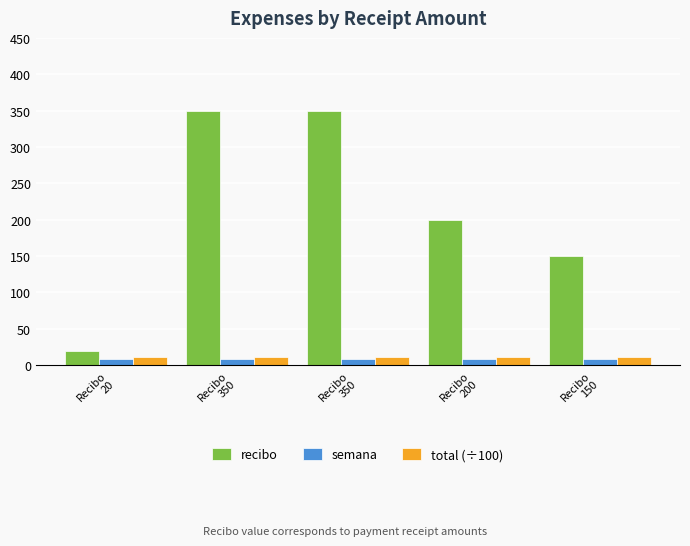

What is the value of the semana bar at the 1st from the left?

9.0